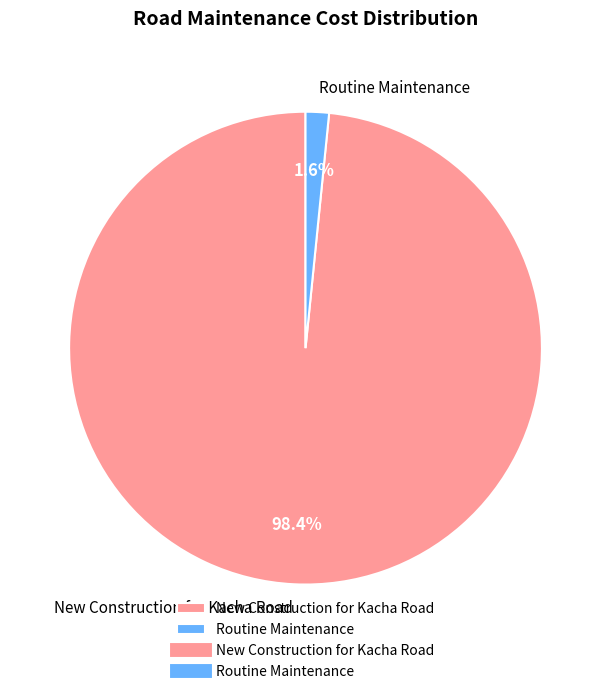

To the nearest percent, what is the combined percentage of New Construction for Kacha Road and Routine Maintenance?

100%